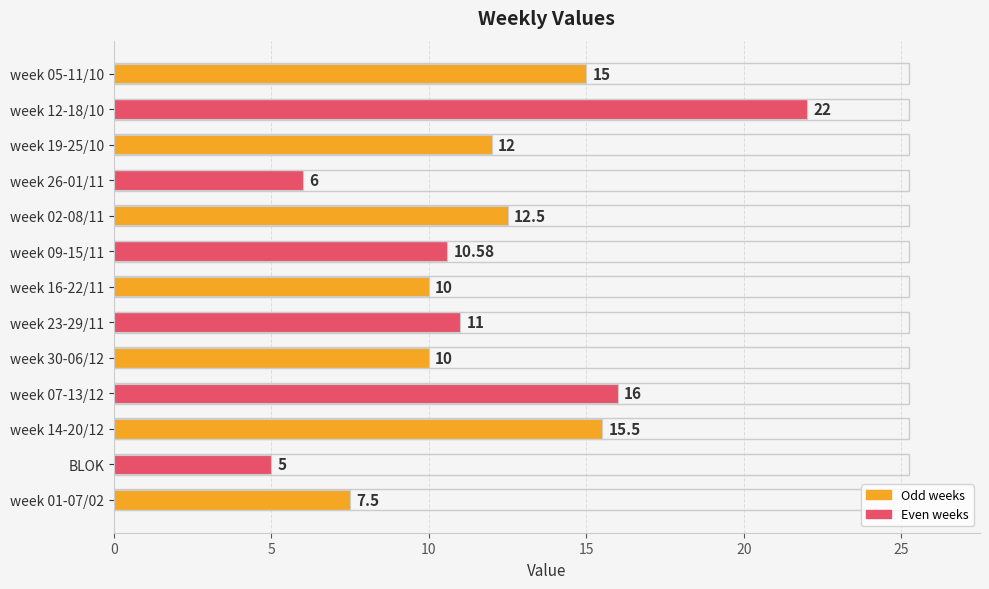

At which category does the chart reach its peak across all series?

week 12-18/10